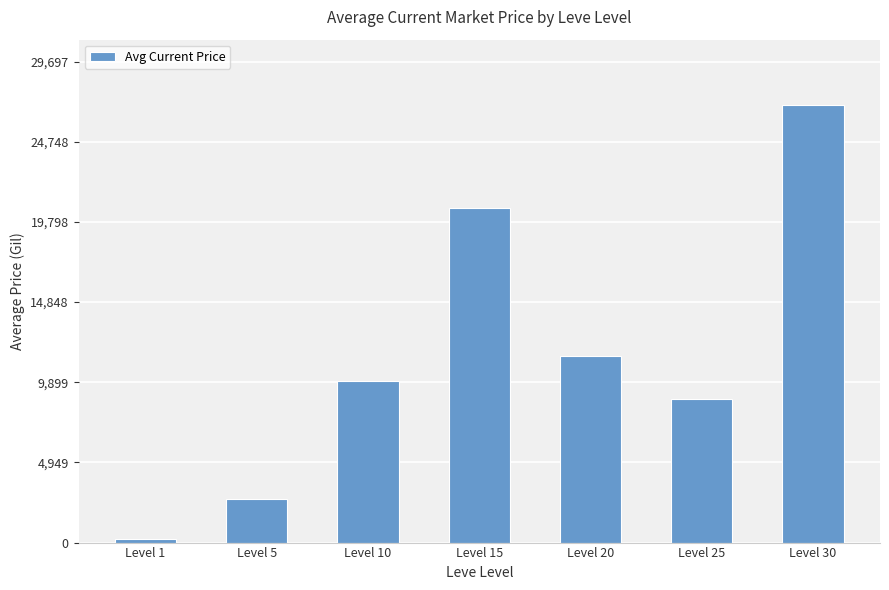

Reading left to right, transcribe all the data shown in this chart.

Level 1=243.8	Level 5=2680.0	Level 10=9999.0	Level 15=20668.7	Level 20=11547.3	Level 25=8889.1	Level 30=26998.0